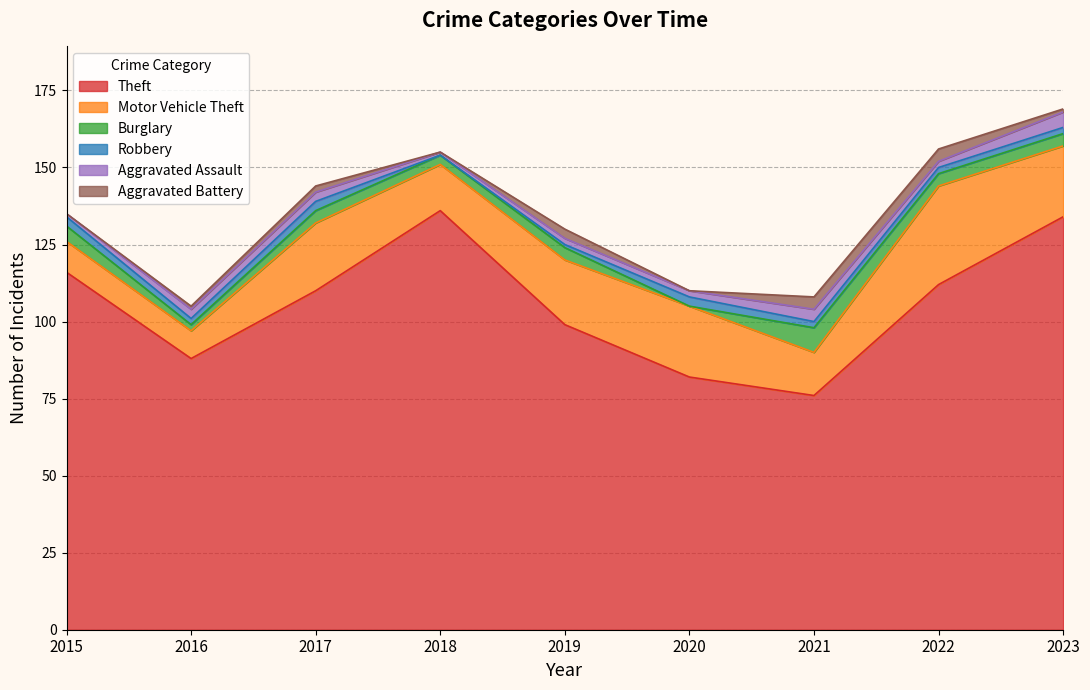

Is the value of Burglary at 2017 greater than the value of Robbery at 2020?

Yes